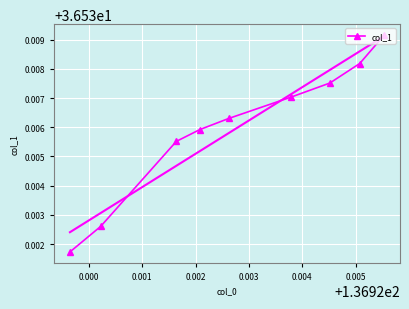

How many col_1 values are between 36 and 37?

9